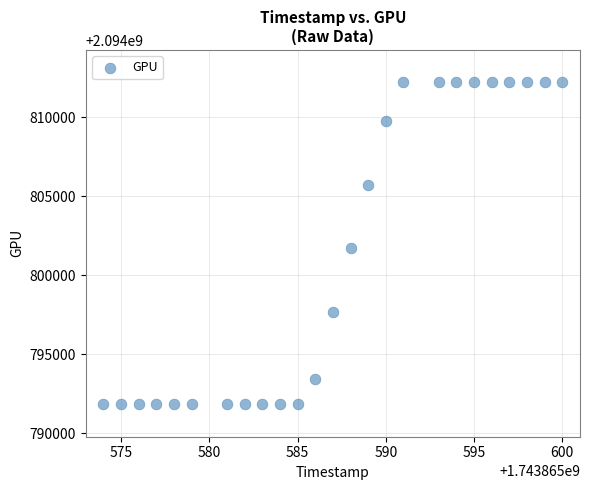

What Y value in the scatter plot is closest to 2094802018?

2094801720